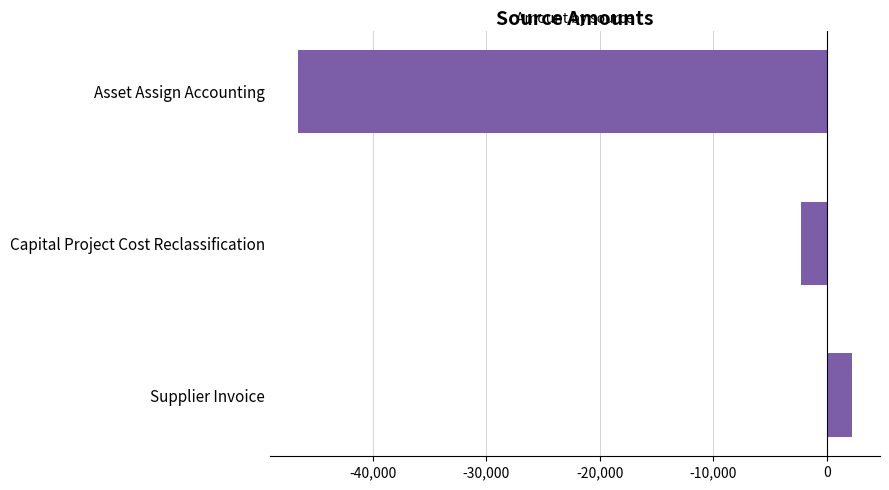

What is the sum of all values?

-46622.5